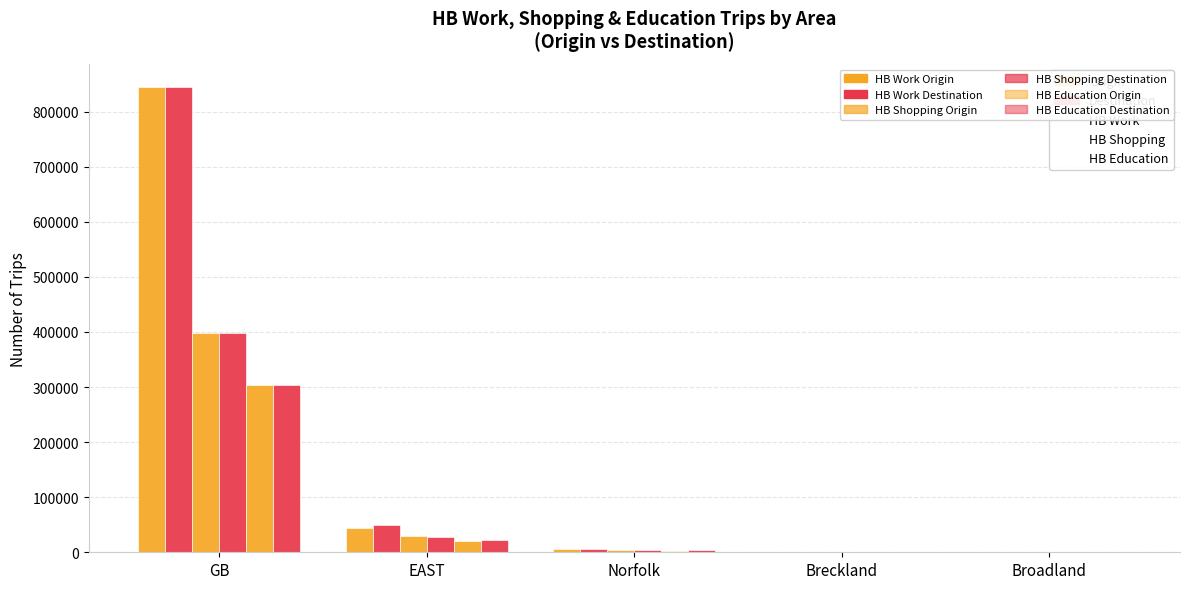

Which series changed the most between GB and Norfolk?

HB Work Destination